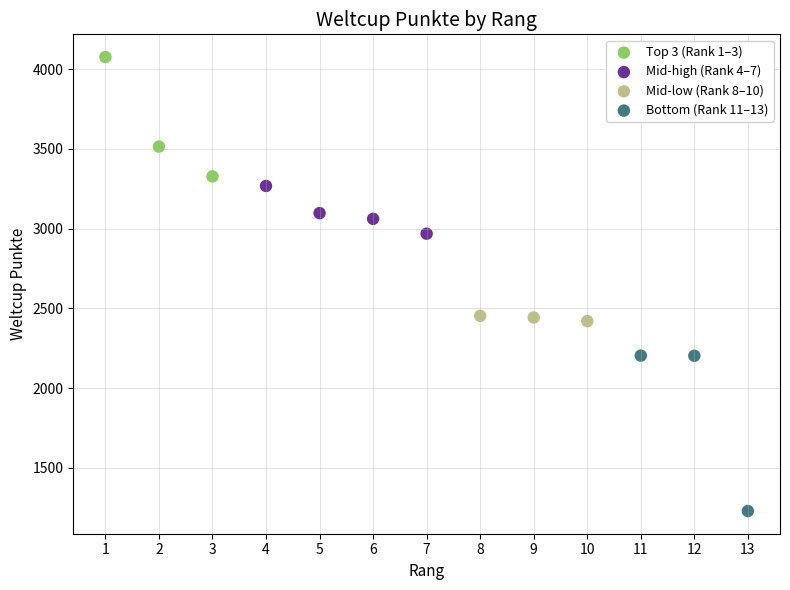

Which series contains the lowest Y value?

Bottom (Rank 11–13)